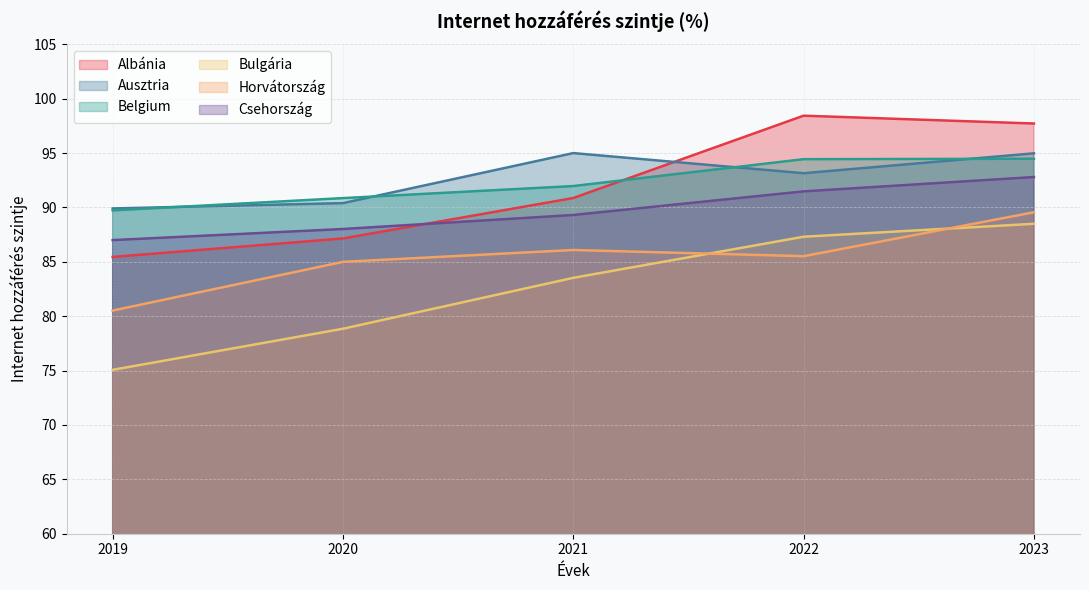

List the labels in order of Ausztria value, largest first.

2021, 2023, 2022, 2020, 2019